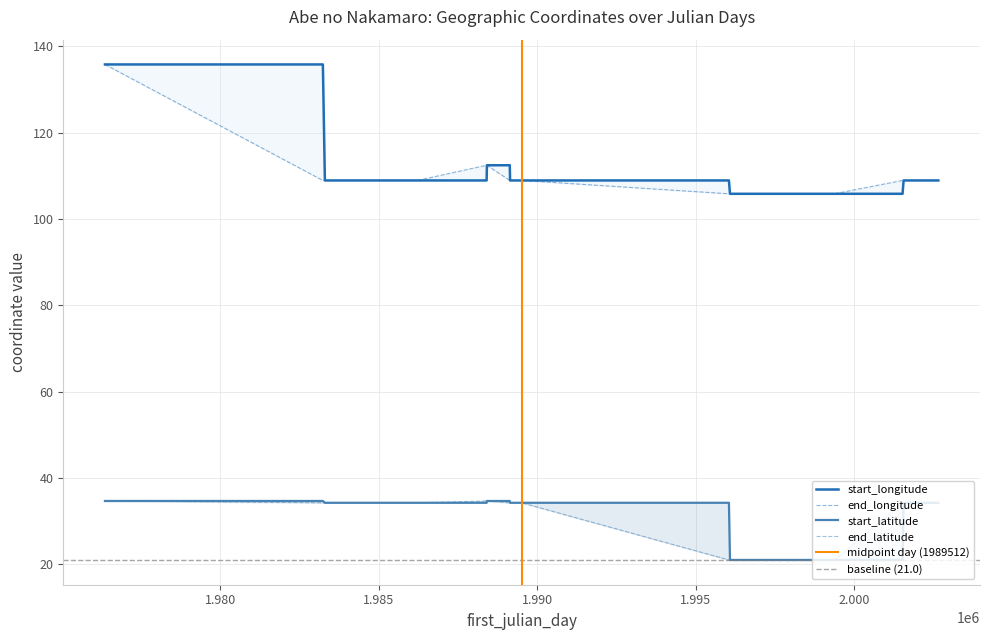

True or false: start_longitude has more than 2 interior local peaks.

False